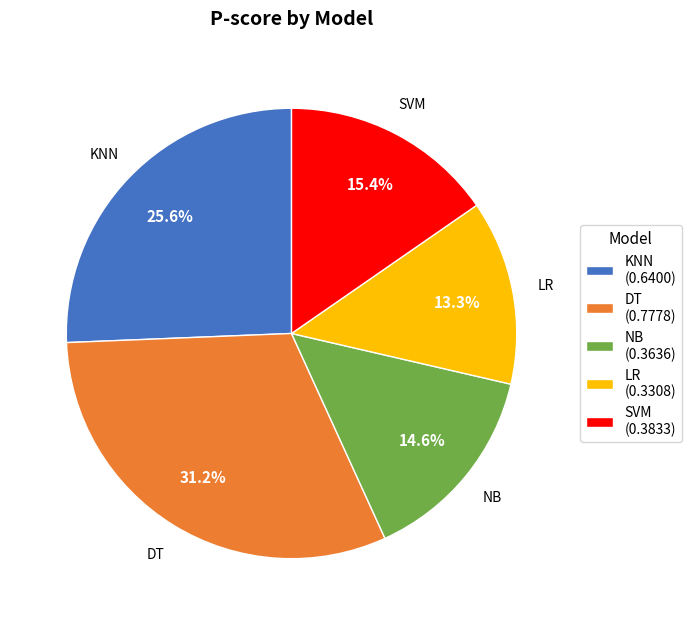

What is the largest slice in the pie chart?

DT